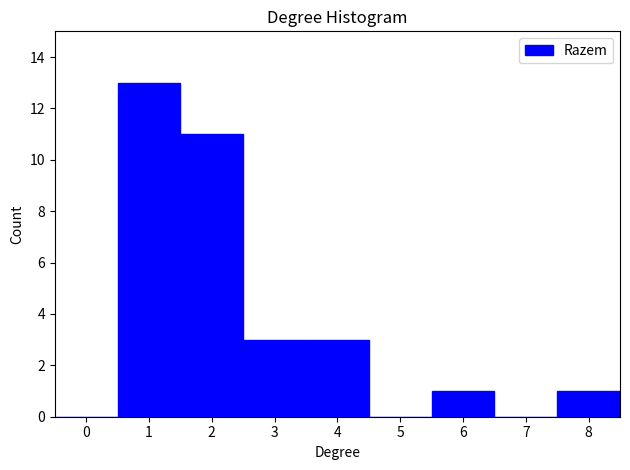

Reading left to right, transcribe this chart: for each bar, give the range it covers on the x-axis and its height. The values are not printed on the chart, so give them approximately, as read against the axis.

-0.5 to 0.5: 0
0.5 to 1.5: 13
1.5 to 2.5: 11
2.5 to 3.5: 3
3.5 to 4.5: 3
4.5 to 5.5: 0
5.5 to 6.5: 1
6.5 to 7.5: 0
7.5 to 8.5: 1